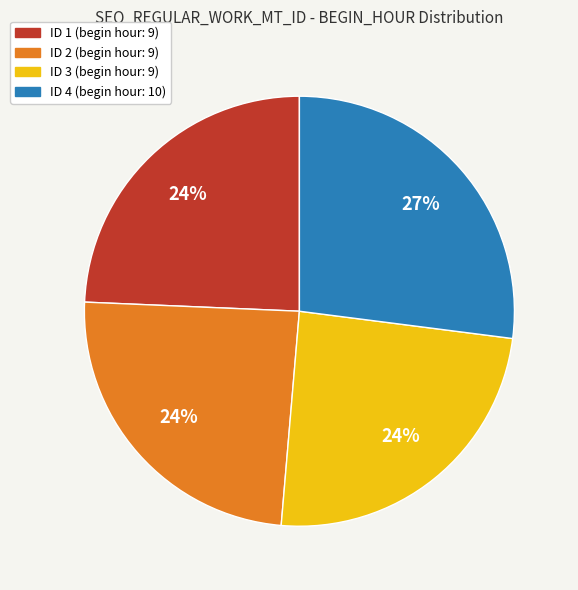

To the nearest percent, what is the difference between the largest and smallest slice percentages?

3%